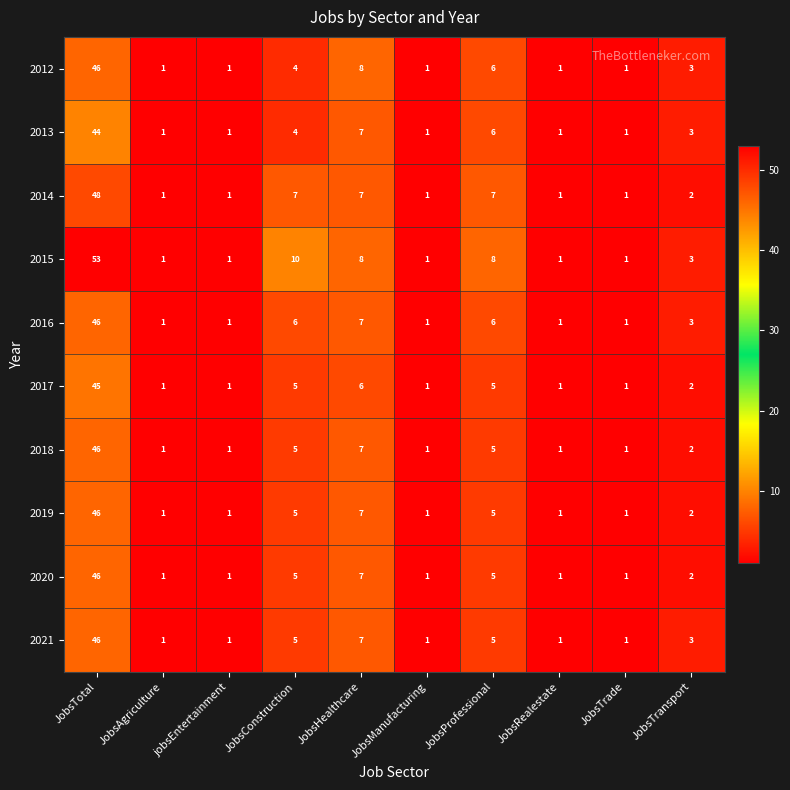

Which series has the widest spread of values?

2015